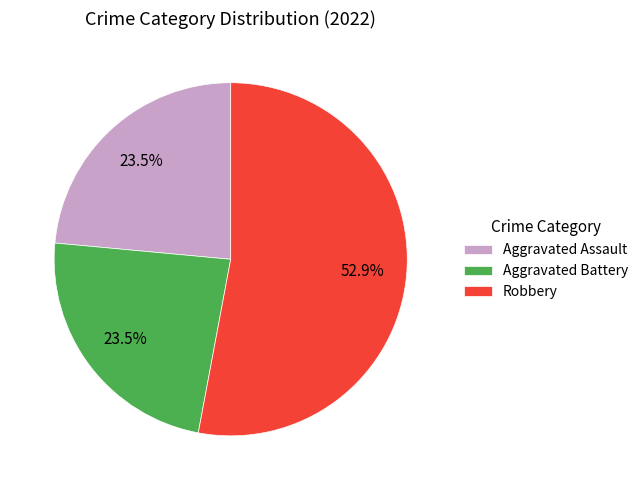

What percentage do Robbery and Aggravated Assault together represent?

76.5%